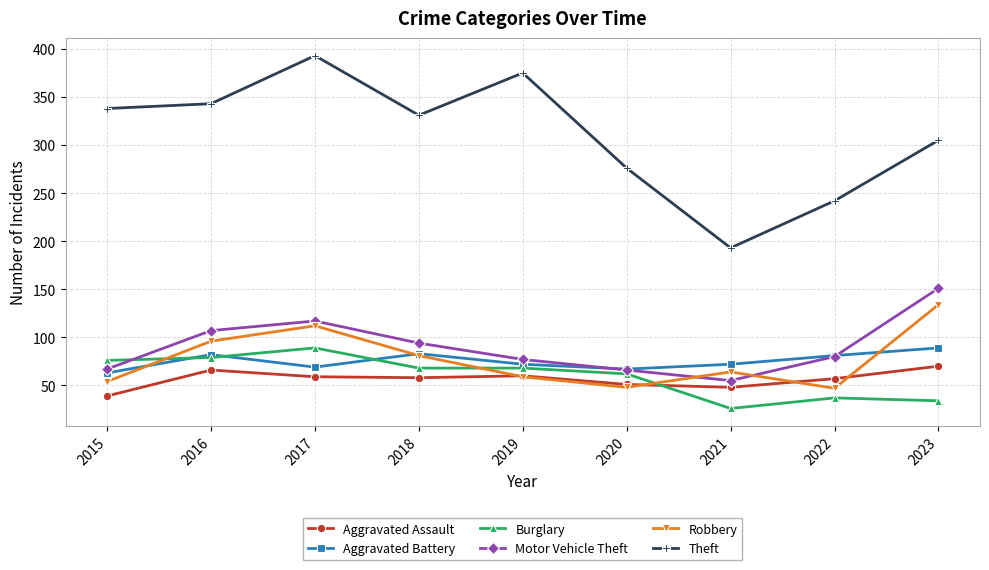

Which category has the lowest value across all series?

2021